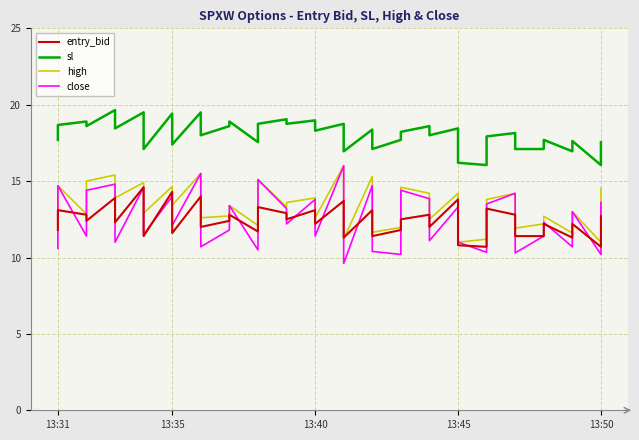

What is the difference between the maximum and minimum values in the close series?

6.4